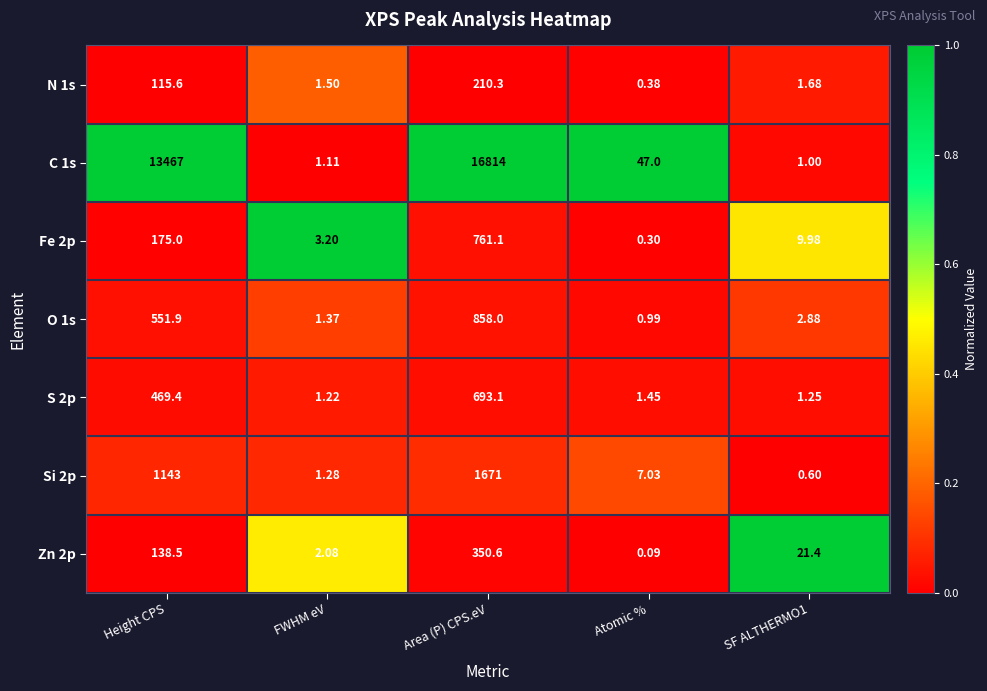

Which label corresponds to the smallest value in the chart?

Atomic %